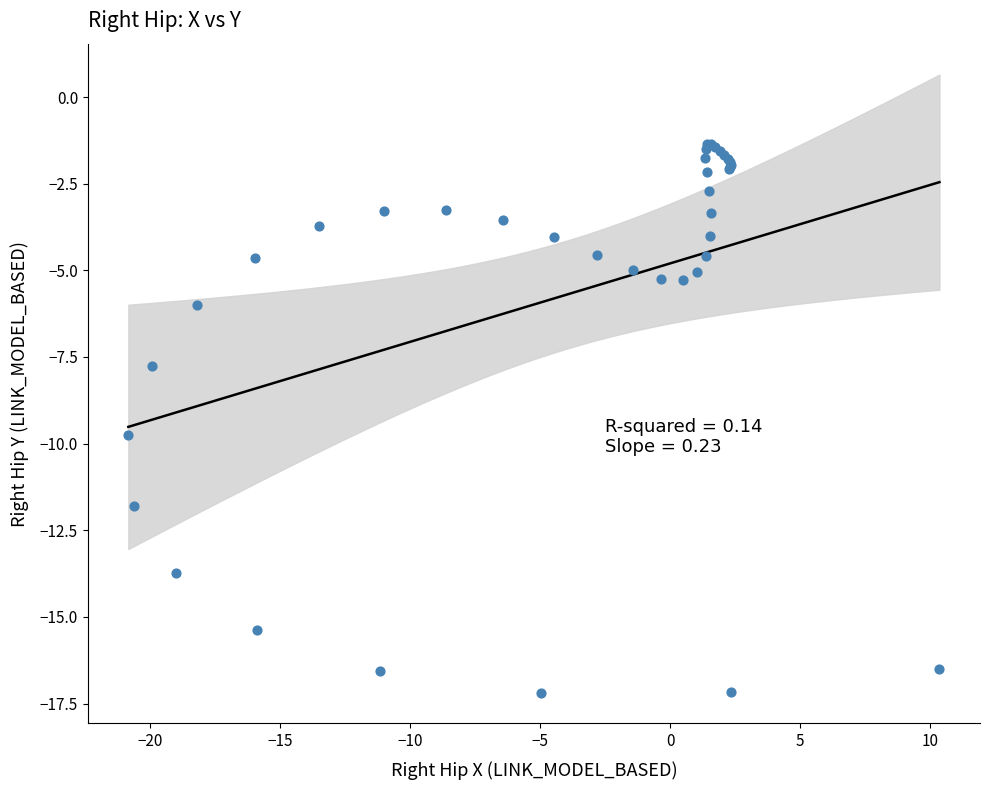

What Y value in the scatter plot is closest to -9?

-9.7